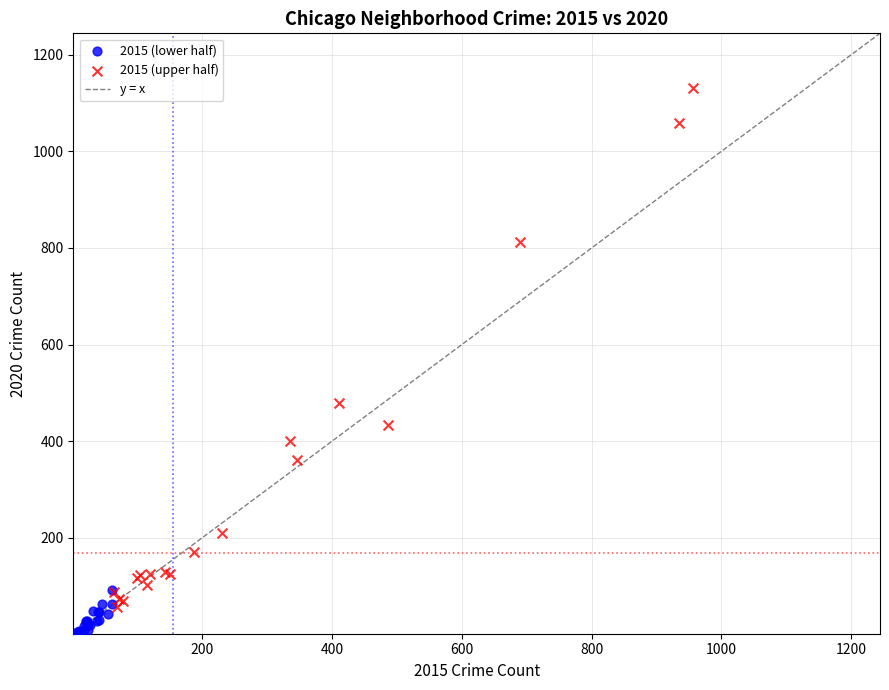

Which series reaches the minimum Y coordinate?

2015 (lower half)